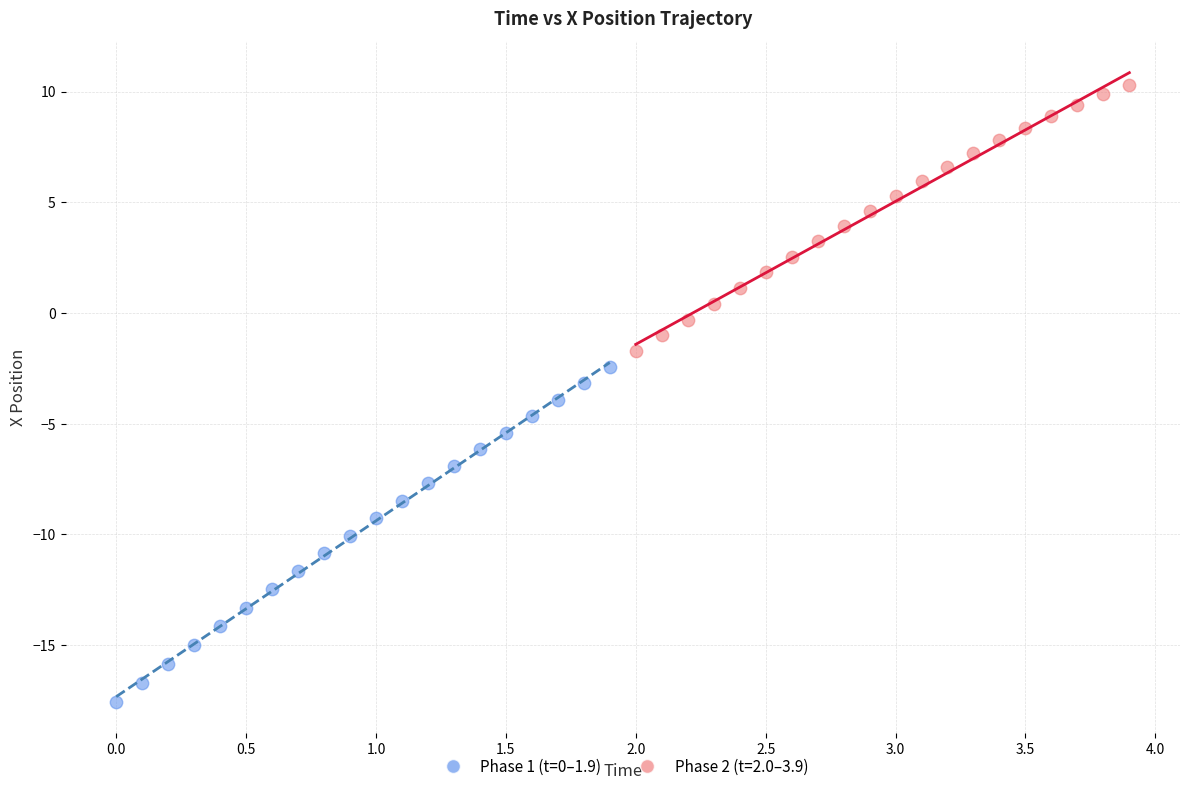

Which series contains the lowest Y value?

Phase 1 (t=0–1.9)